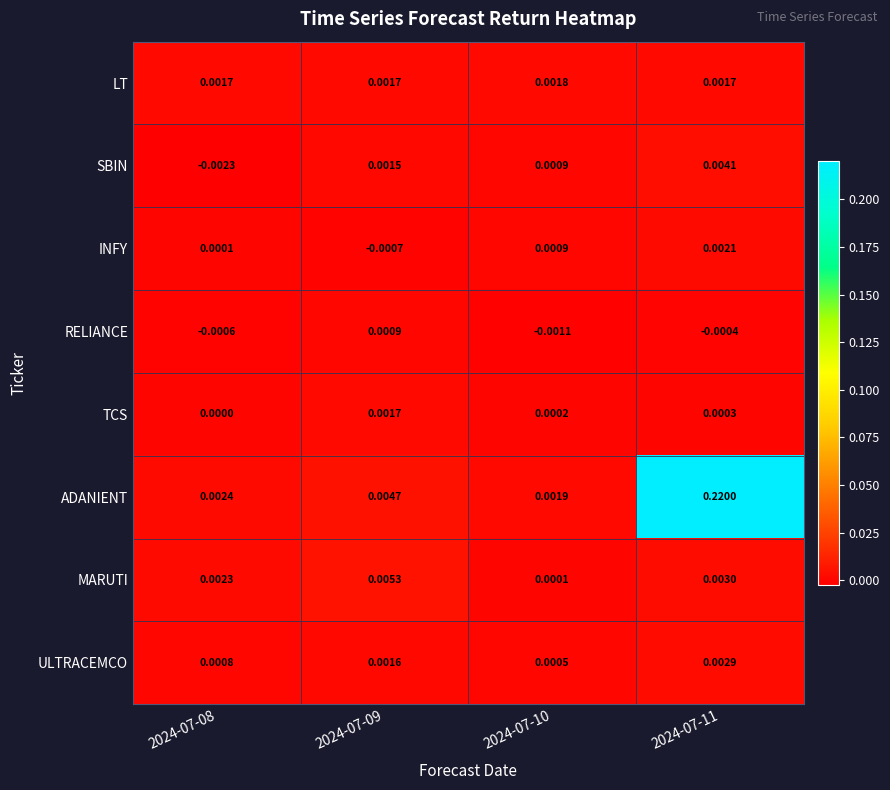

Which series has the largest total across all categories?

ADANIENT